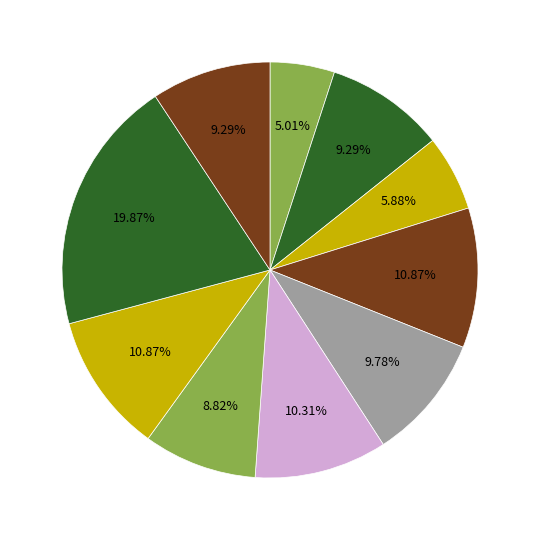

How many segments does this pie chart have?

10